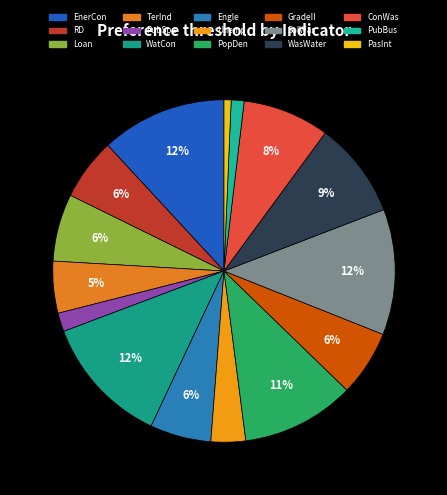

Does ConWas account for over 50% of the chart?

No